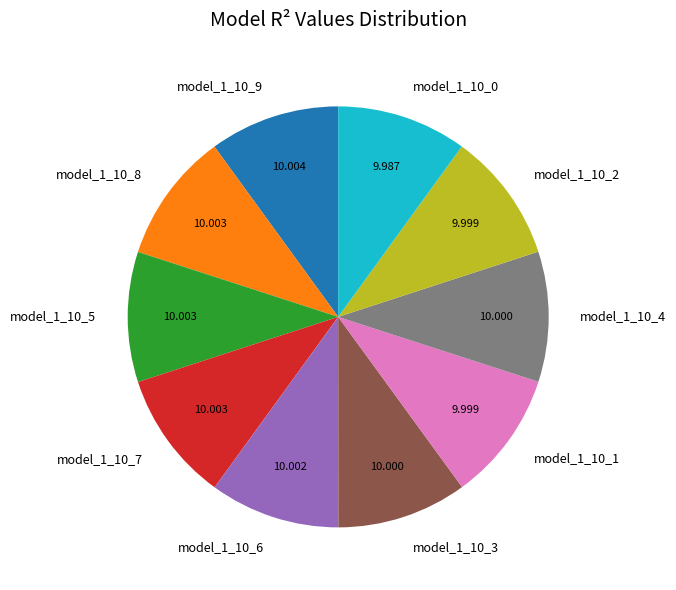

Is there a majority slice in this chart?

No